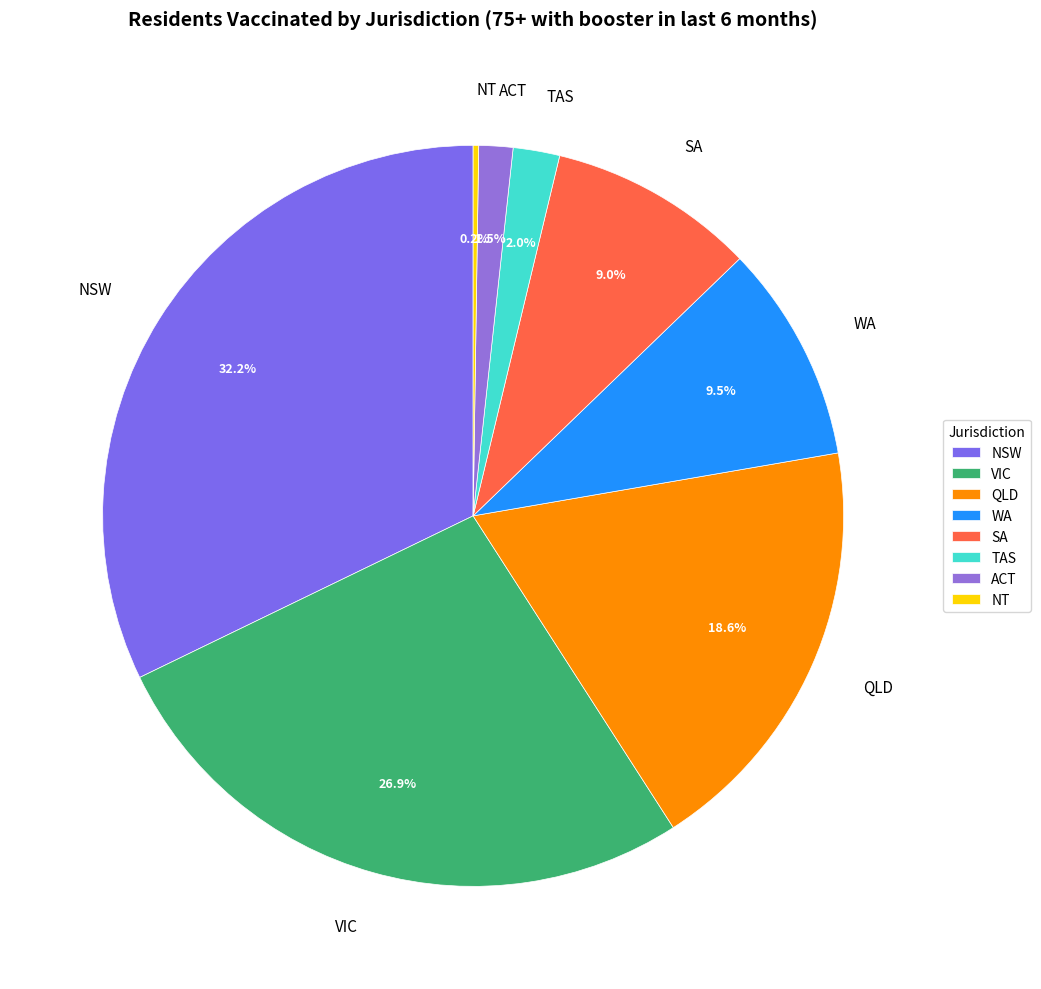

Do NSW and ACT together represent more than half of the pie?

No